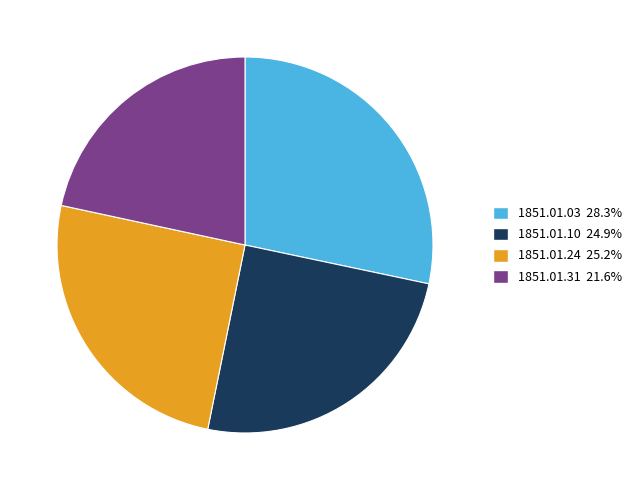

Is there a majority slice in this chart?

No